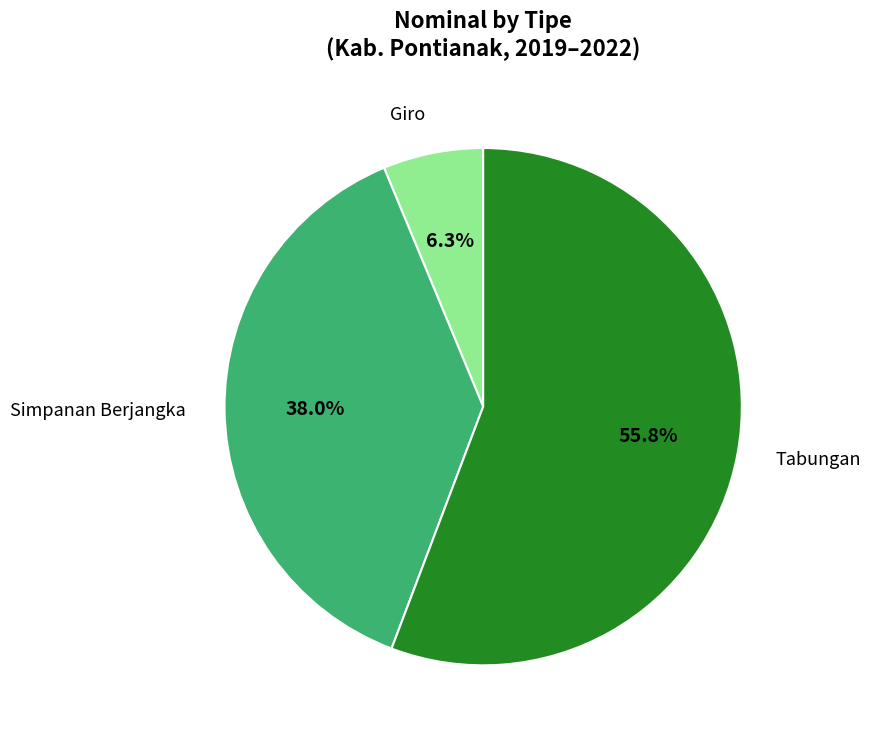

Which has a higher value, Giro or Tabungan?

Tabungan